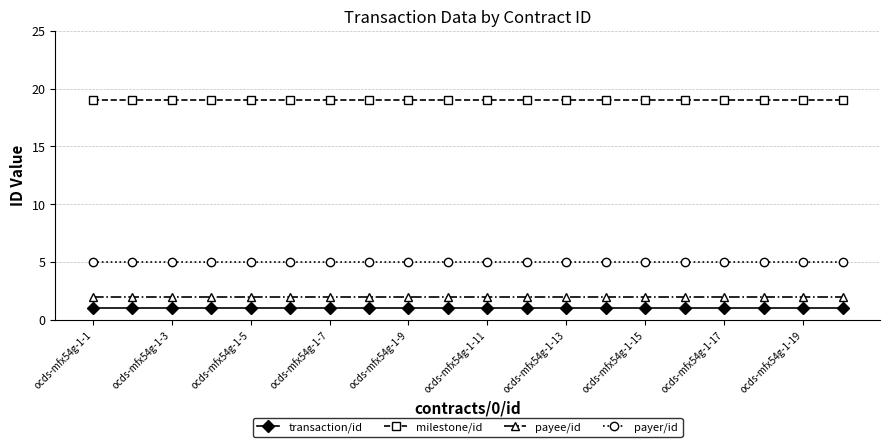

Is this an area chart (filled region under the line)?

No